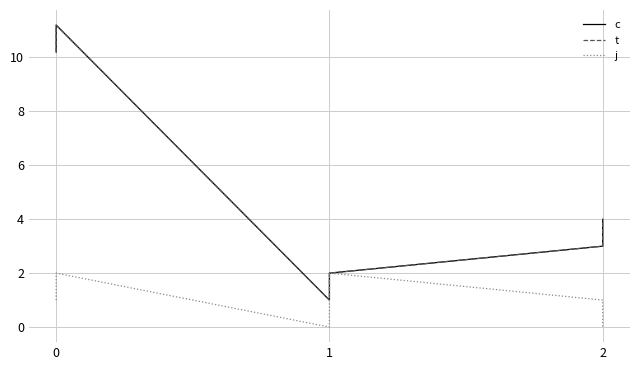

How many distinct data groups are displayed?

3